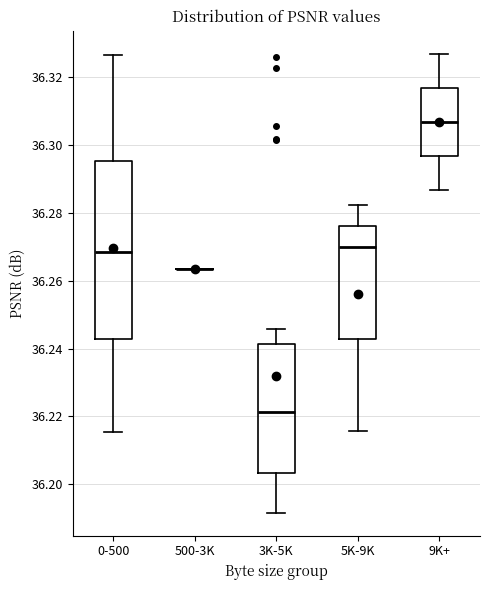

Reading left to right, read every box against the y-axis: the position of its median line, the range the box covers, and the ends of its whiskers. The values are not printed on the chart, so give them approximately, as read against the axis.

0-500: median 36.268, box 36.242 to 36.296, whiskers 36.216 to 36.326
500-3K: box collapsed to a line at 36.264, whiskers 36.264 to 36.264
3K-5K: median 36.222, box 36.204 to 36.242, whiskers 36.192 to 36.246
5K-9K: median 36.270, box 36.242 to 36.276, whiskers 36.216 to 36.282
9K+: median 36.306, box 36.296 to 36.316, whiskers 36.286 to 36.326